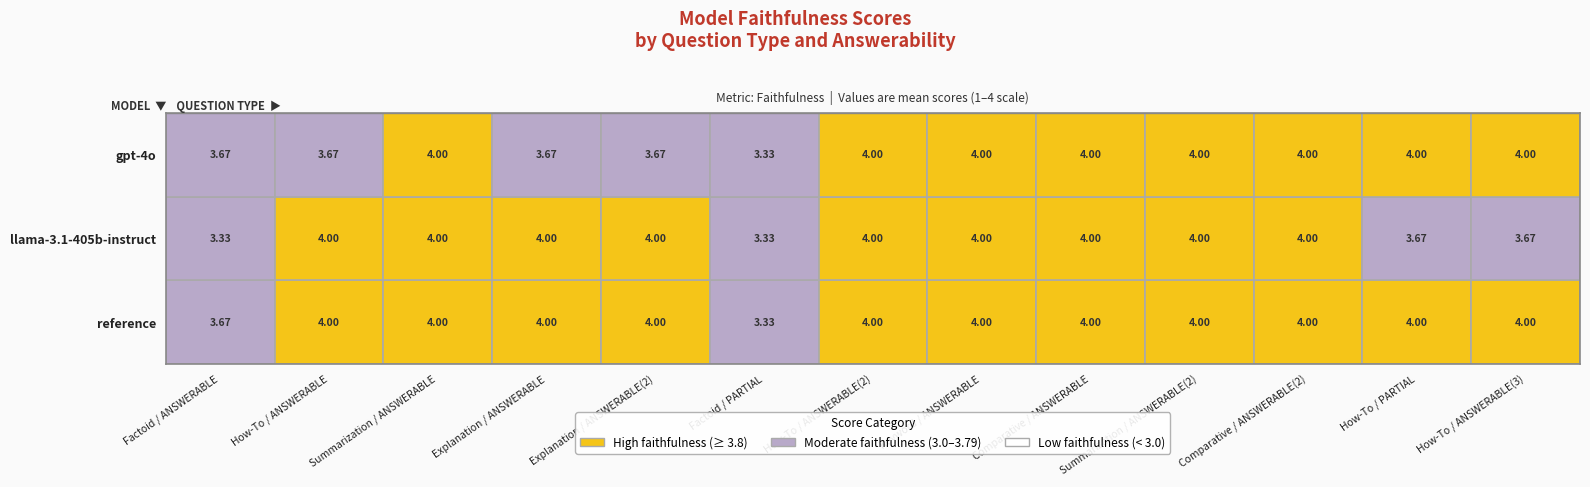

What is the lowest value of the gpt-4o series?

3.3